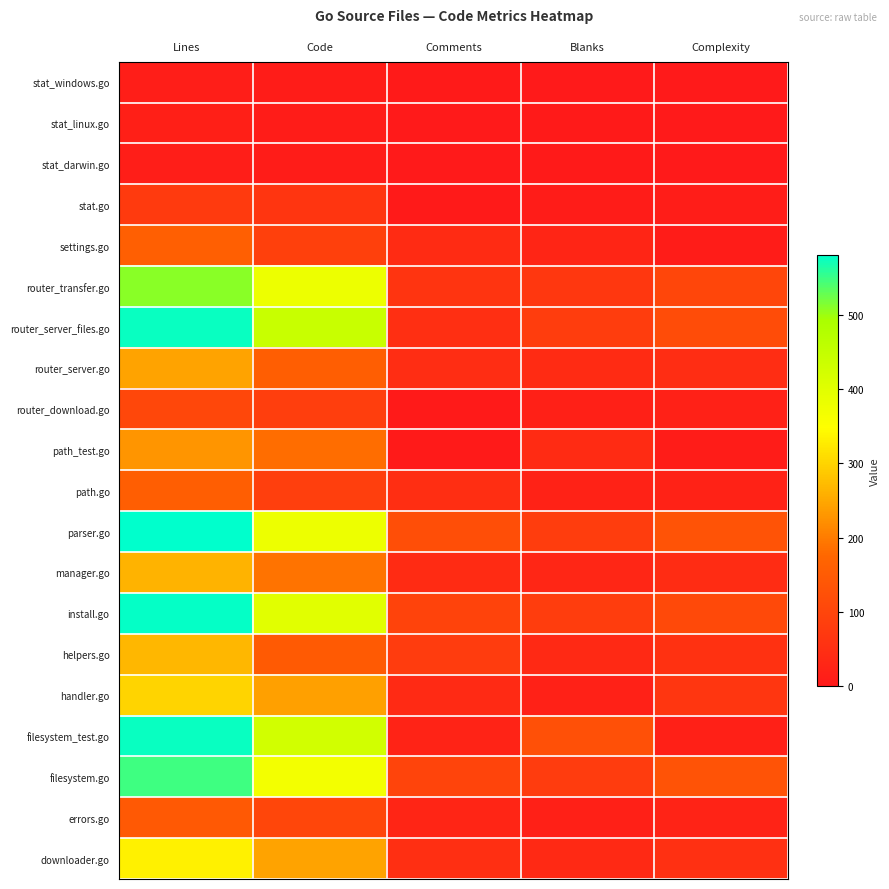

Reading left to right, what are all the values shown in this chart?

stat_windows.go: Lines=12	Code=7	Comments=3	Blanks=2	Complexity=0
stat_linux.go: Lines=14	Code=9	Comments=2	Blanks=3	Complexity=0
stat_darwin.go: Lines=13	Code=9	Comments=1	Blanks=3	Complexity=0
stat.go: Lines=77	Code=65	Comments=3	Blanks=9	Complexity=10
settings.go: Lines=160	Code=90	Comments=41	Blanks=29	Complexity=8
router_transfer.go: Lines=510	Code=378	Comments=63	Blanks=69	Complexity=103
router_server_files.go: Lines=576	Code=442	Comments=51	Blanks=83	Complexity=118
router_server.go: Lines=245	Code=157	Comments=47	Blanks=41	Complexity=47
router_download.go: Lines=105	Code=84	Comments=4	Blanks=17	Complexity=20
path_test.go: Lines=229	Code=182	Comments=4	Blanks=43	Complexity=8
path.go: Lines=158	Code=87	Comments=49	Blanks=22	Complexity=22
parser.go: Lines=581	Code=378	Comments=121	Blanks=82	Complexity=132
manager.go: Lines=261	Code=190	Comments=41	Blanks=30	Complexity=45
install.go: Lines=577	Code=398	Comments=96	Blanks=83	Complexity=111
helpers.go: Lines=266	Code=148	Comments=80	Blanks=38	Complexity=56
handler.go: Lines=300	Code=242	Comments=39	Blanks=19	Complexity=67
filesystem_test.go: Lines=575	Code=425	Comments=24	Blanks=126	Complexity=18
filesystem.go: Lines=547	Code=368	Comments=99	Blanks=80	Complexity=132
errors.go: Lines=147	Code=103	Comments=28	Blanks=16	Complexity=24
downloader.go: Lines=333	Code=245	Comments=51	Blanks=37	Complexity=53